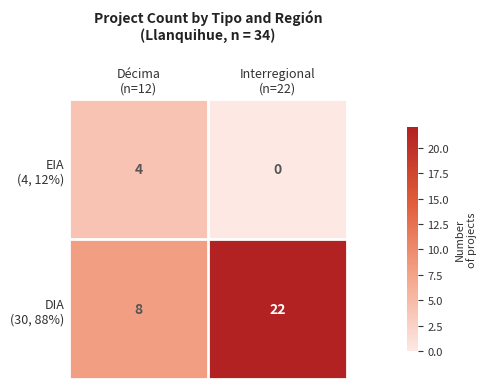

What is the greatest value displayed?

22